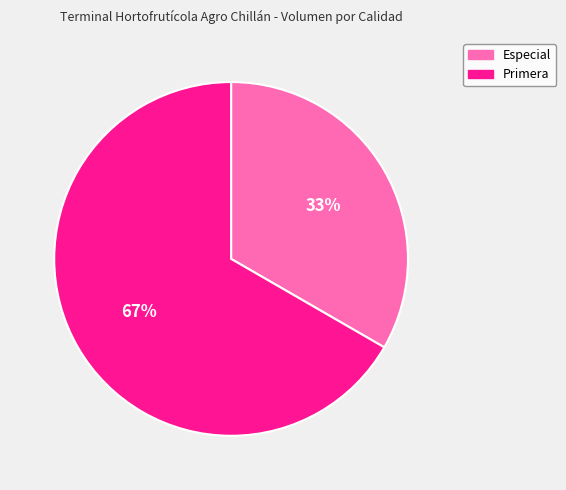

What is the majority slice?

Primera